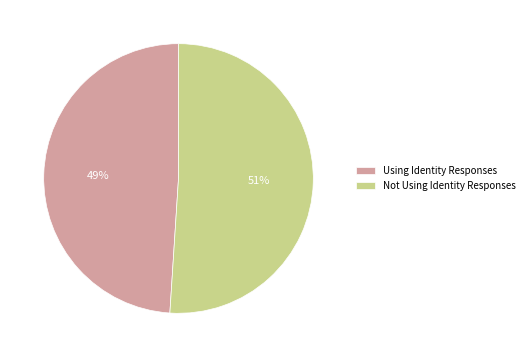

What is the majority slice?

Not Using Identity Responses